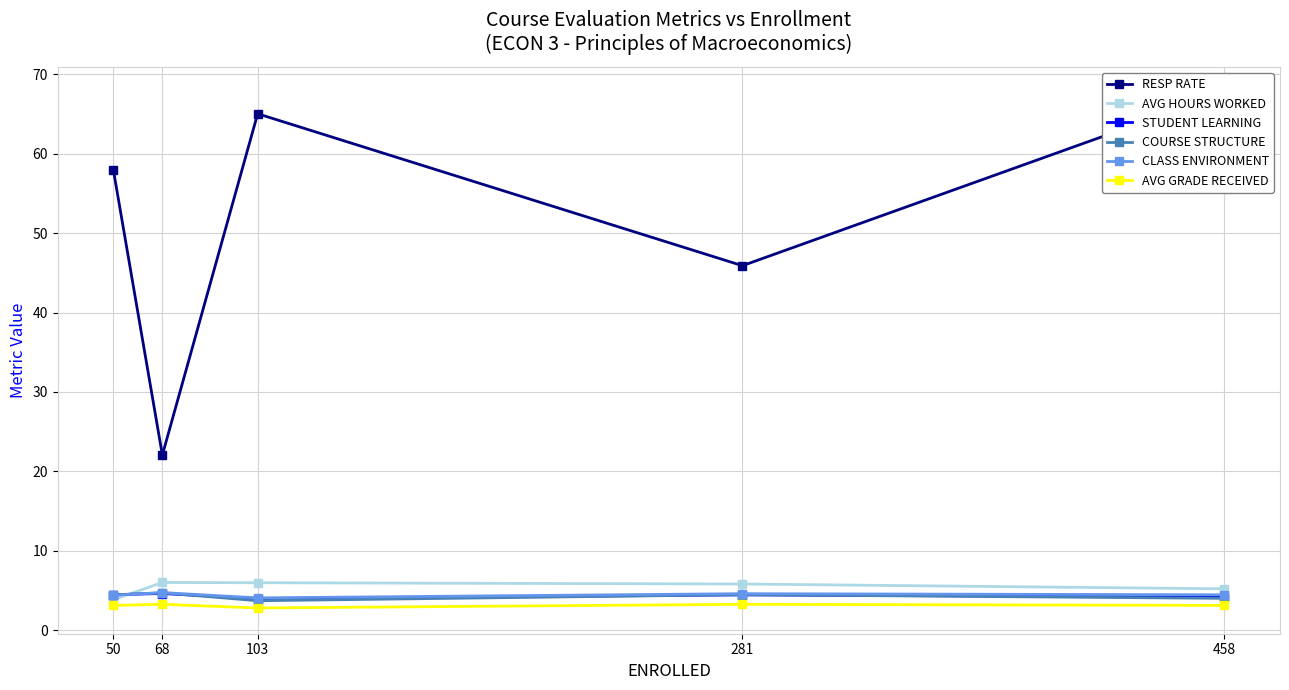

Count the COURSE STRUCTURE values in the range 4 to 5.

4